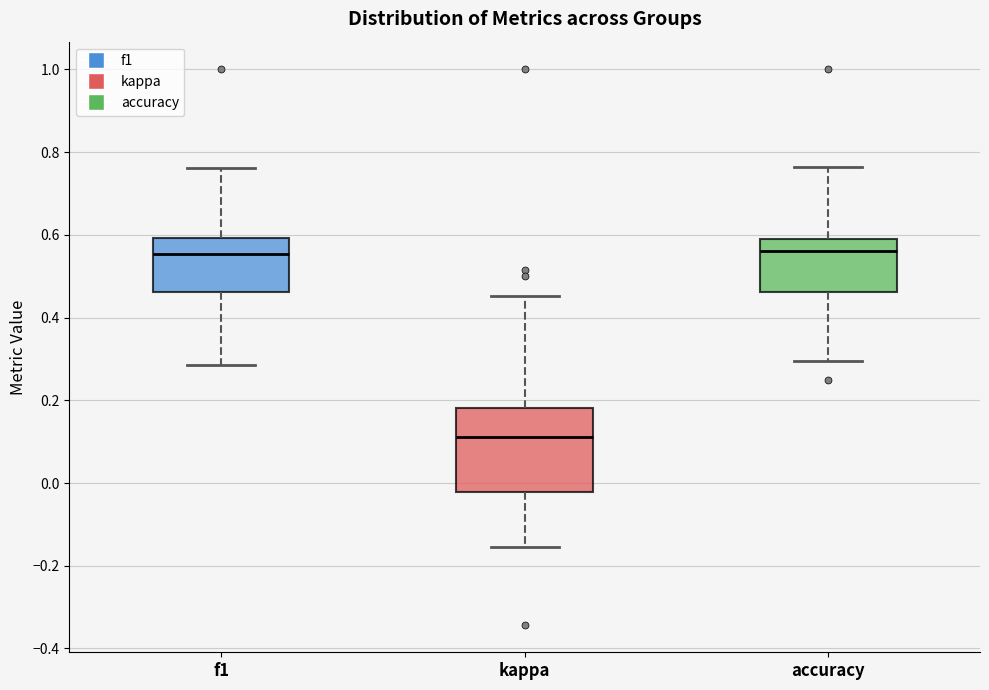

Reading left to right, read every box against the y-axis: the position of its median line, the range the box covers, and the ends of its whiskers. The values are not printed on the chart, so give them approximately, as read against the axis.

f1: median 0.56, box 0.46 to 0.60, whiskers 0.28 to 0.76
kappa: median 0.12, box -0.02 to 0.18, whiskers -0.16 to 0.46
accuracy: median 0.56, box 0.46 to 0.60, whiskers 0.30 to 0.76